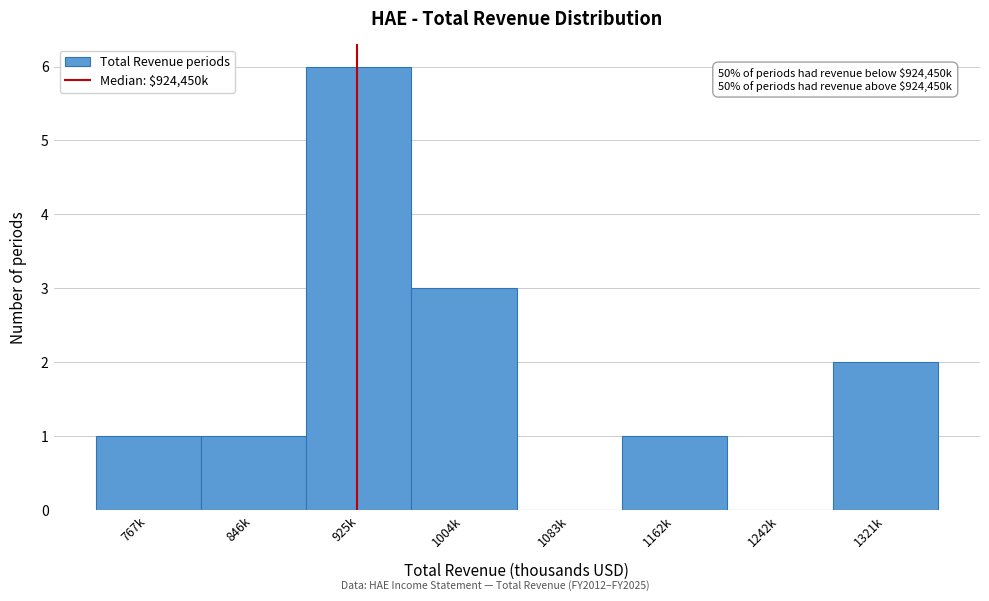

Reading right to left, extract all data points from this chart.

1321k=2	1242k=0	1162k=1	1083k=0	1004k=3	925k=6	846k=1	767k=1